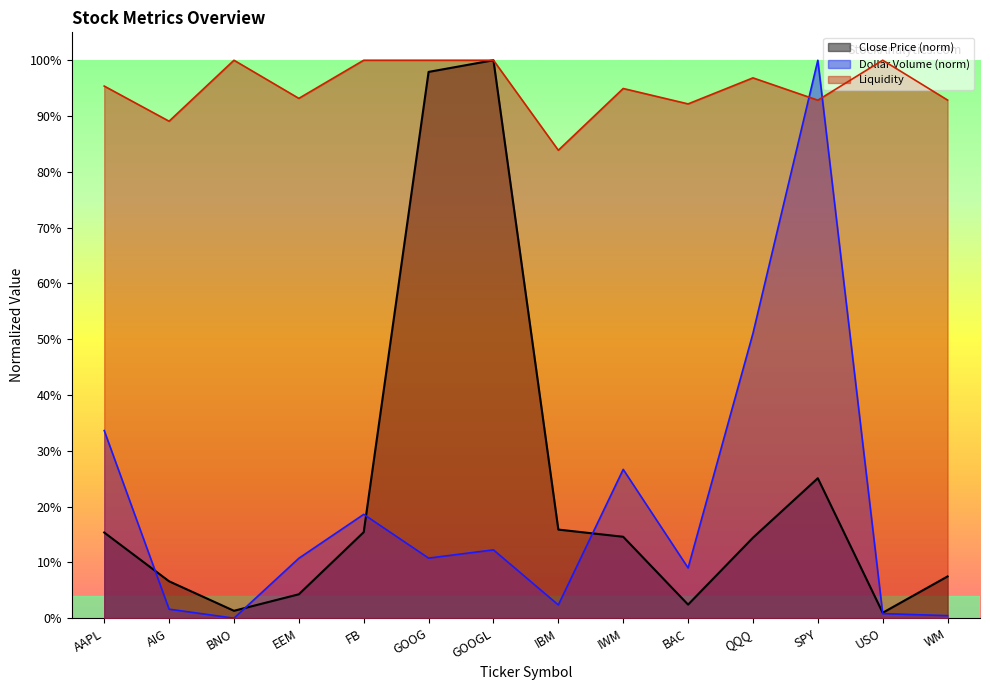

What is the label of the 6th point from the right?

IWM